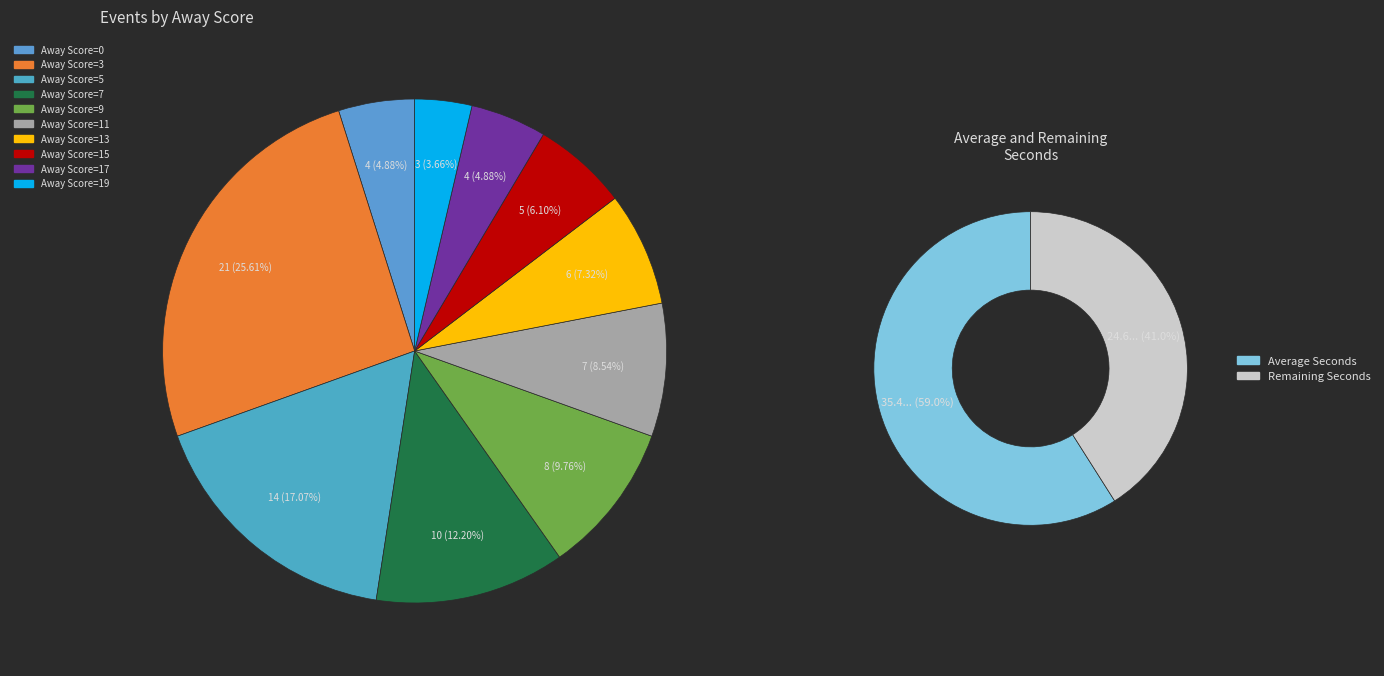

Count the number of slices in the pie.

10